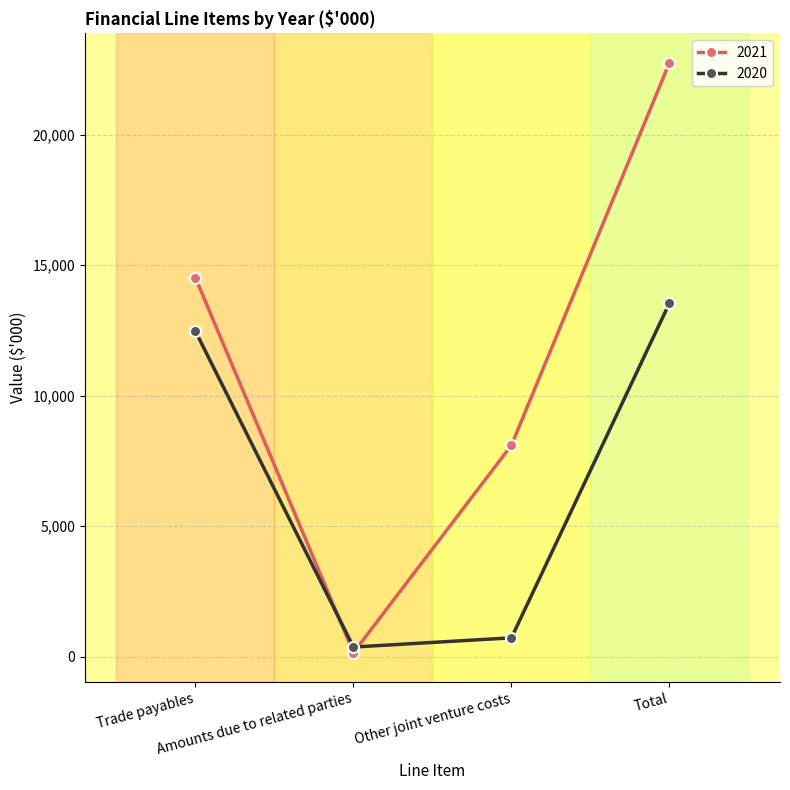

True or false: 2020 has more than 1 interior local peaks.

False